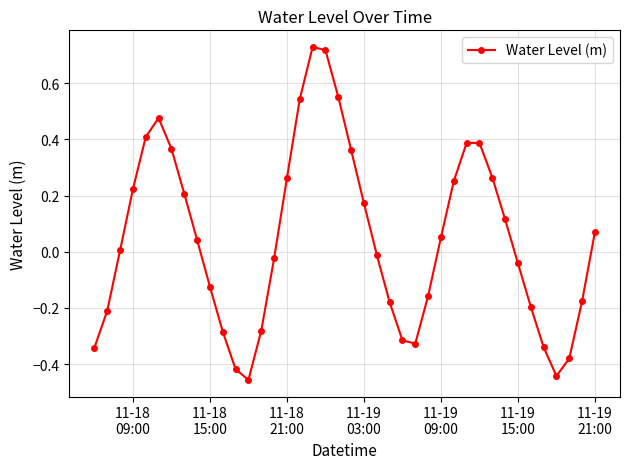

What is the difference between the maximum and minimum values?

1.2